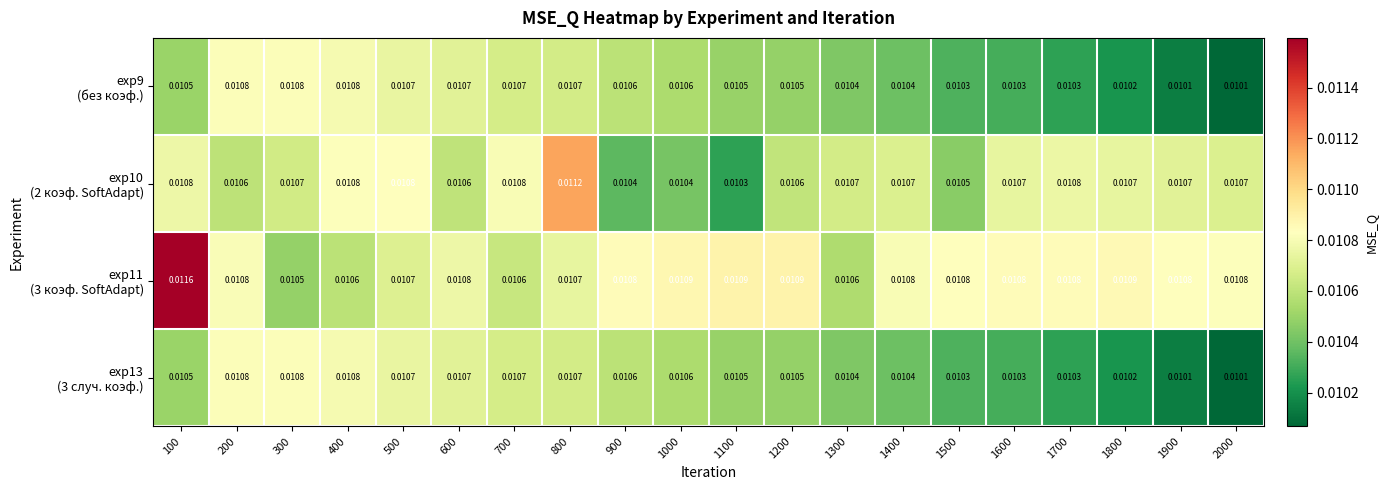

At how many categories does at least one series exceed 0?

20